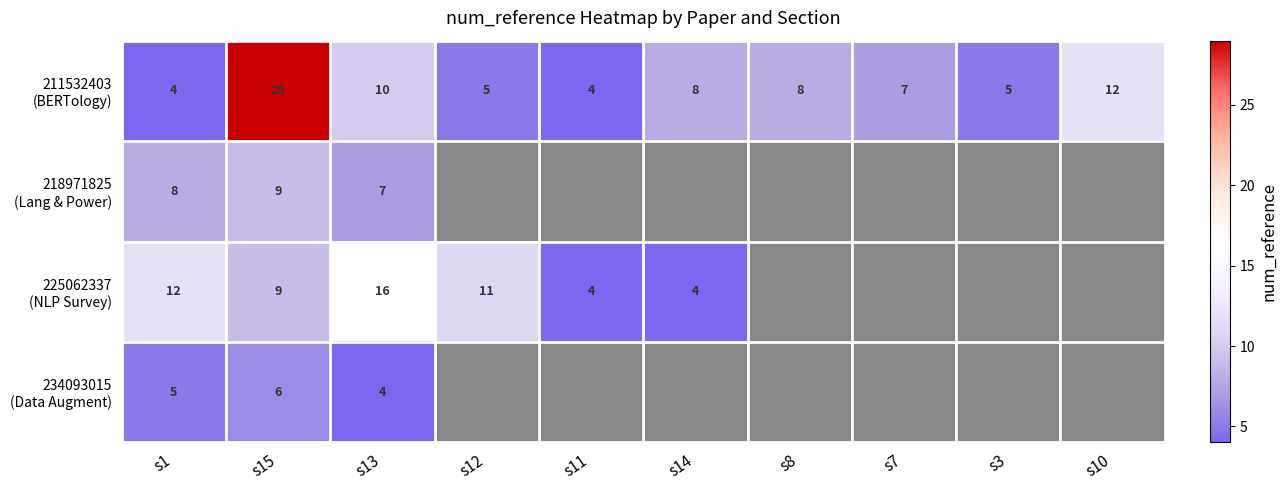

What is the spread (max minus min) of values at s1?

8